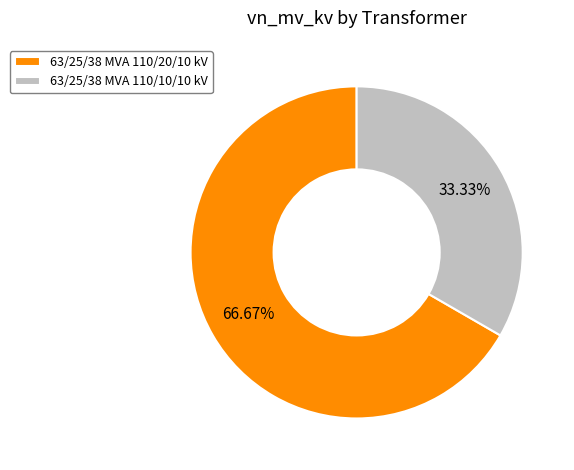

What percentage is NOT represented by 63/25/38 MVA 110/10/10 kV?

66.7%